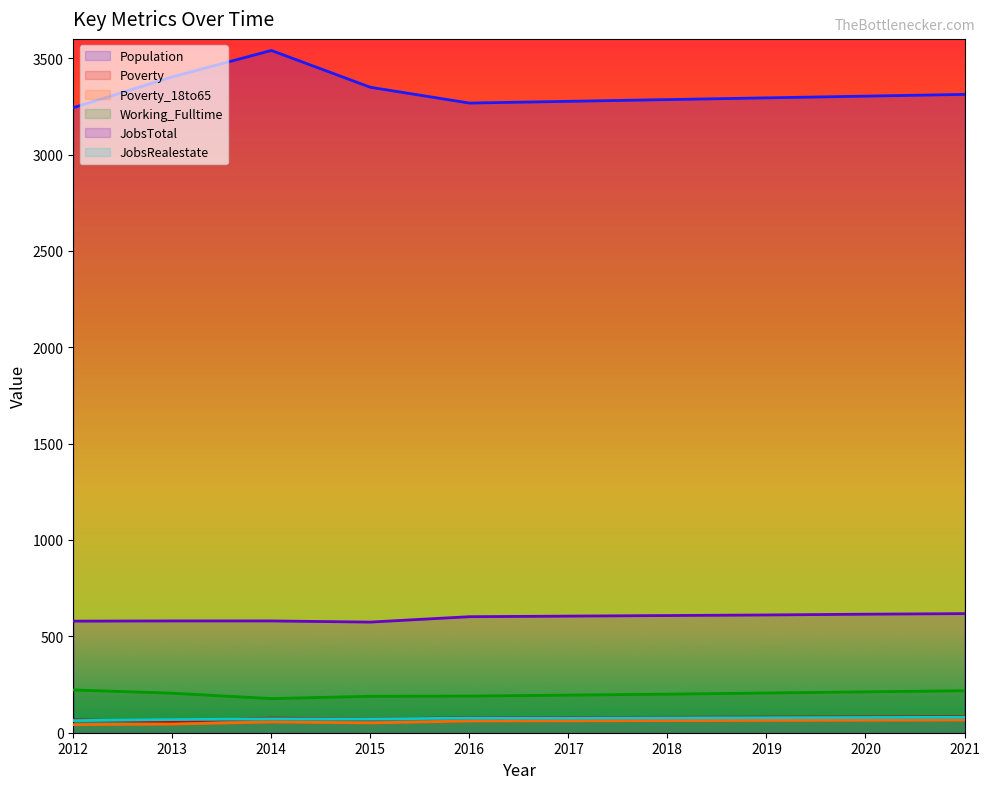

At which category does Poverty reach its first local peak?

2014